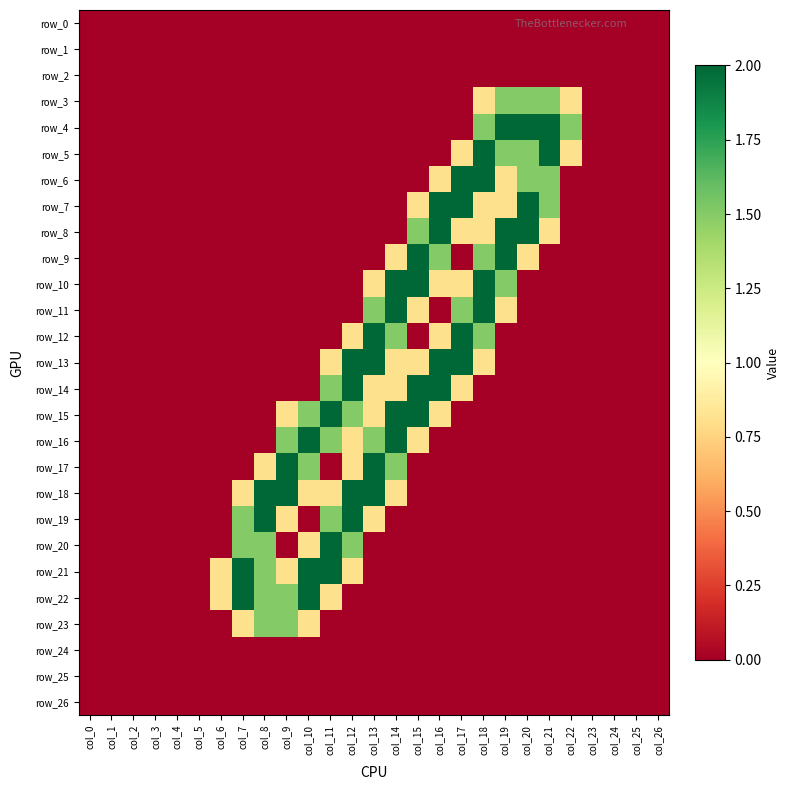

How many series are shown in this chart?

27